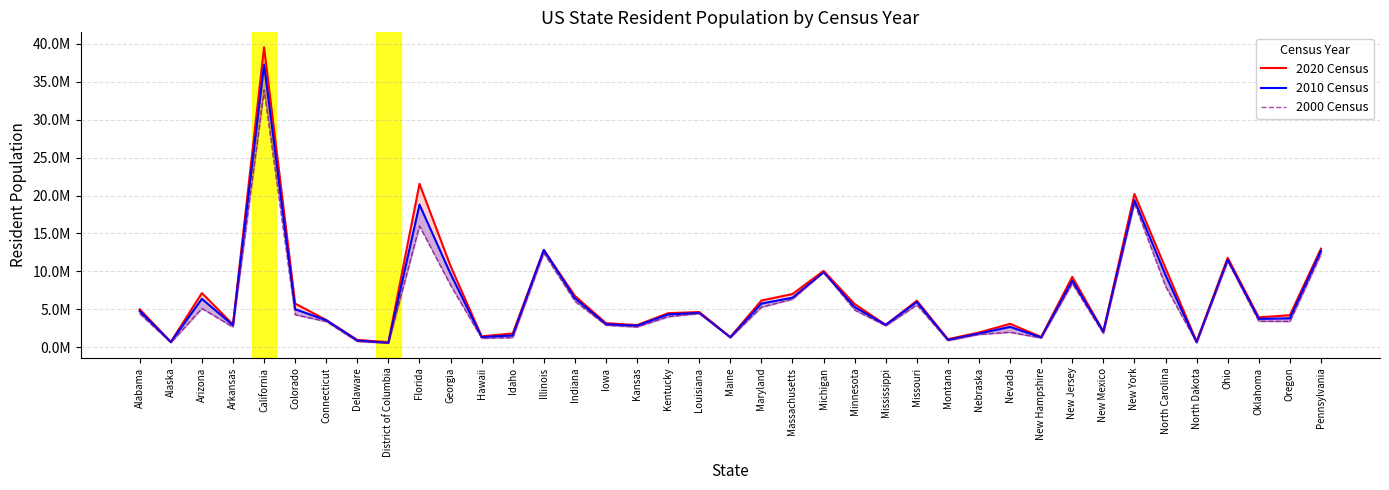

Reading left to right, transcribe all the data shown in this chart.

2020 Census: Alabama=5024279	Alaska=733391	Arizona=7151502	Arkansas=3011524	California=39538223	Colorado=5773714	Connecticut=3605944	Delaware=989948	District of Columbia=689545	Florida=21538187	Georgia=10711908	Hawaii=1455271	Idaho=1839106	Illinois=12812508	Indiana=6785528	Iowa=3190369	Kansas=2937880	Kentucky=4505836	Louisiana=4657757	Maine=1362359	Maryland=6177224	Massachusetts=7029917	Michigan=10077331	Minnesota=5706494	Mississippi=2961279	Missouri=6154913	Montana=1084225	Nebraska=1961504	Nevada=3104614	New Hampshire=1377529	New Jersey=9288994	New Mexico=2117522	New York=20201249	North Carolina=10439388	North Dakota=779094	Ohio=11799448	Oklahoma=3959353	Oregon=4237256	Pennsylvania=13002700
2010 Census: Alabama=4779736	Alaska=710231	Arizona=6392017	Arkansas=2915918	California=37253956	Colorado=5029196	Connecticut=3574097	Delaware=897934	District of Columbia=601723	Florida=18801310	Georgia=9687653	Hawaii=1360301	Idaho=1567582	Illinois=12830632	Indiana=6483802	Iowa=3046355	Kansas=2853118	Kentucky=4339367	Louisiana=4533372	Maine=1328361	Maryland=5773552	Massachusetts=6547629	Michigan=9883640	Minnesota=5303925	Mississippi=2967297	Missouri=5988927	Montana=989415	Nebraska=1826341	Nevada=2700551	New Hampshire=1316470	New Jersey=8791894	New Mexico=2059179	New York=19378102	North Carolina=9535483	North Dakota=672591	Ohio=11536504	Oklahoma=3751351	Oregon=3831074	Pennsylvania=12702379
2000 Census: Alabama=4447100	Alaska=626932	Arizona=5130632	Arkansas=2673400	California=33871648	Colorado=4301261	Connecticut=3405565	Delaware=783600	District of Columbia=572059	Florida=15982378	Georgia=8186453	Hawaii=1211537	Idaho=1293953	Illinois=12419293	Indiana=6080485	Iowa=2926324	Kansas=2688418	Kentucky=4041769	Louisiana=4468976	Maine=1274923	Maryland=5296486	Massachusetts=6349097	Michigan=9938444	Minnesota=4919479	Mississippi=2844658	Missouri=5595211	Montana=902195	Nebraska=1711263	Nevada=1998257	New Hampshire=1235786	New Jersey=8414350	New Mexico=1819046	New York=18976457	North Carolina=8049313	North Dakota=642200	Ohio=11353140	Oklahoma=3450654	Oregon=3421399	Pennsylvania=12281054